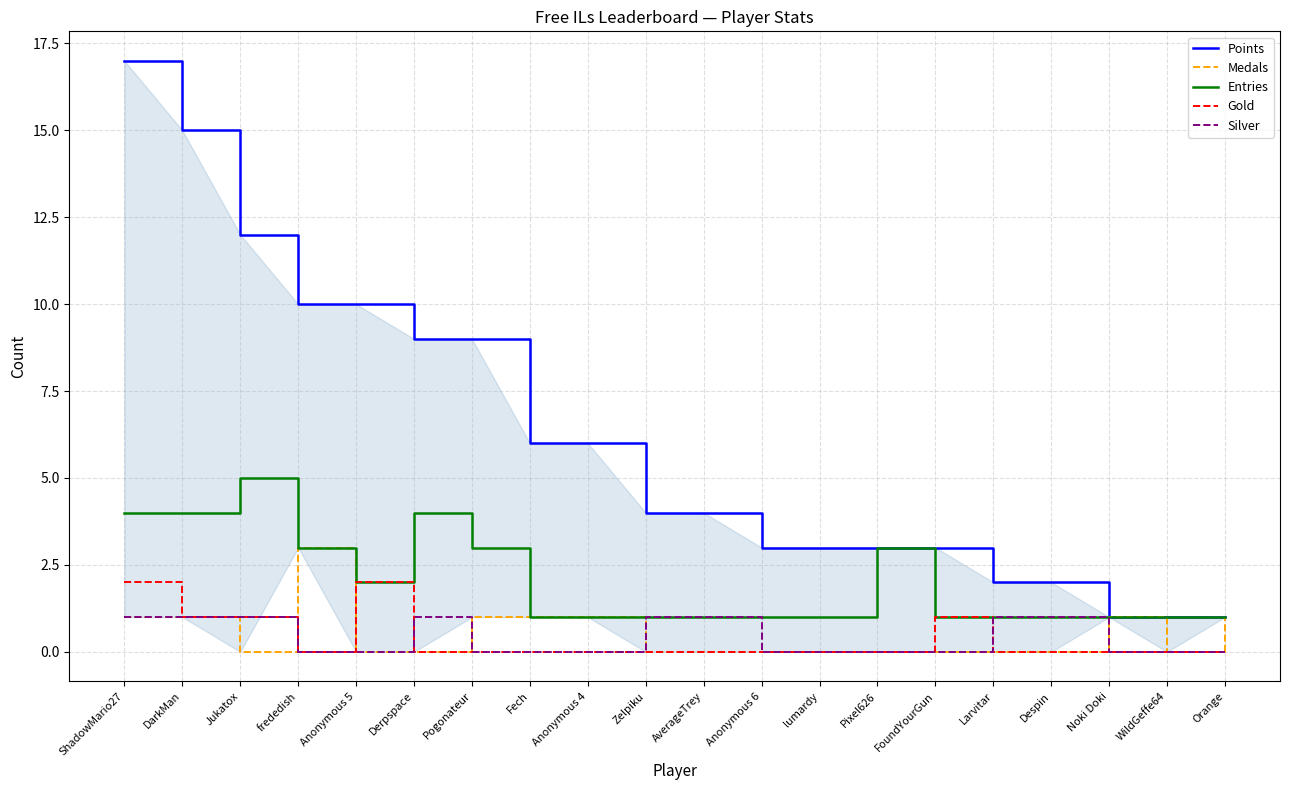

How many interior local peaks does the Silver series have?

1